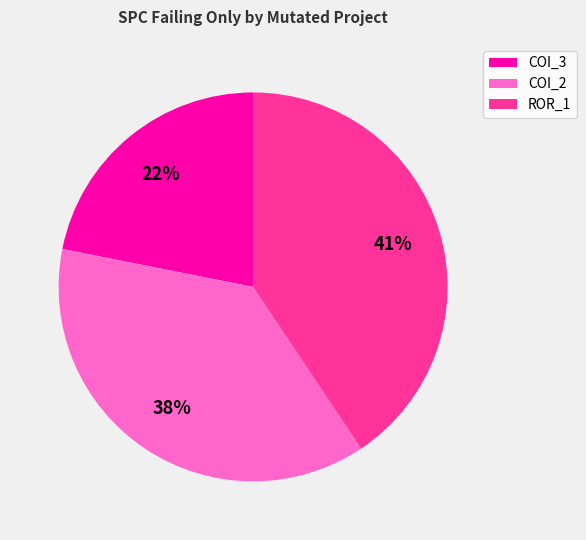

What is the ratio of the value at ROR_1 to the value at COI_2?

1.1